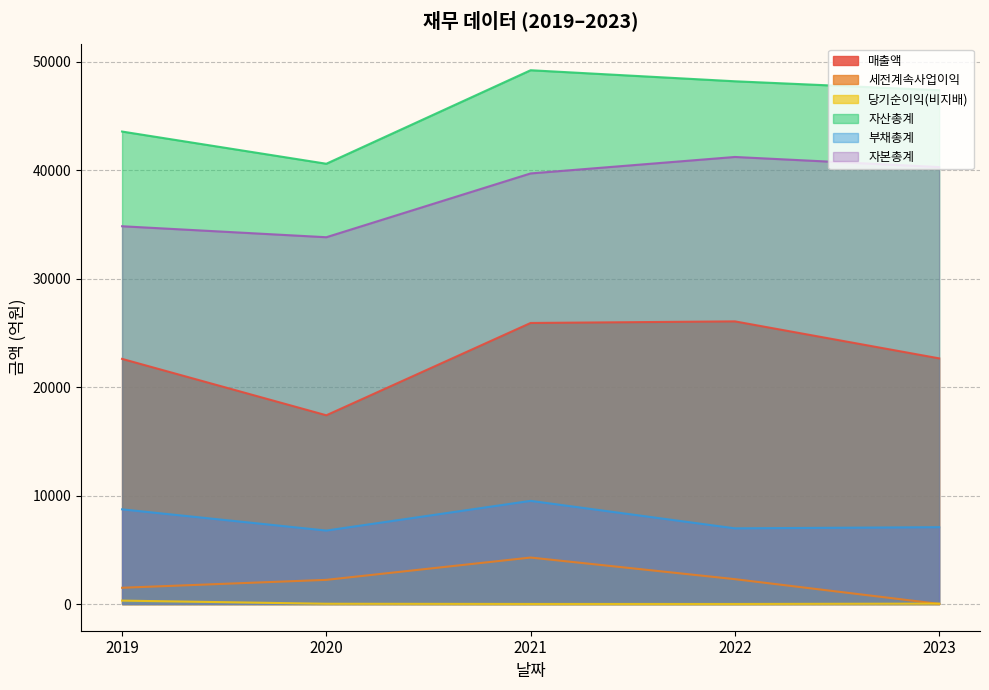

Which series has the largest total across all categories?

자산총계